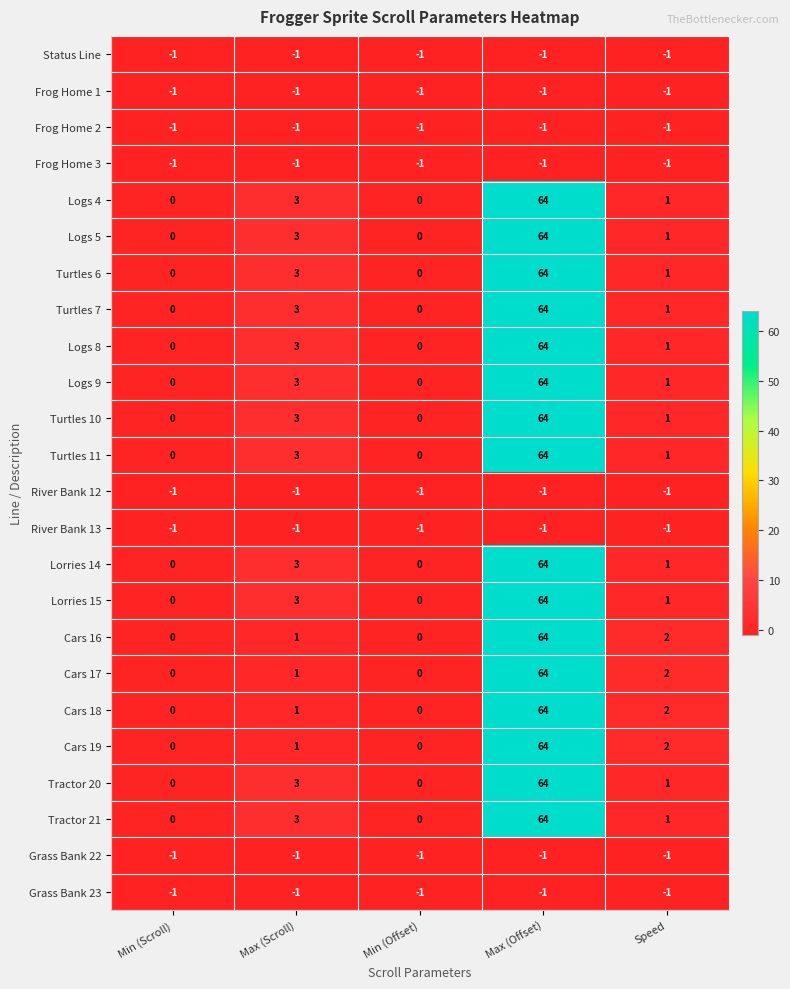

What is the difference between the highest and lowest values at Max (Scroll)?

4